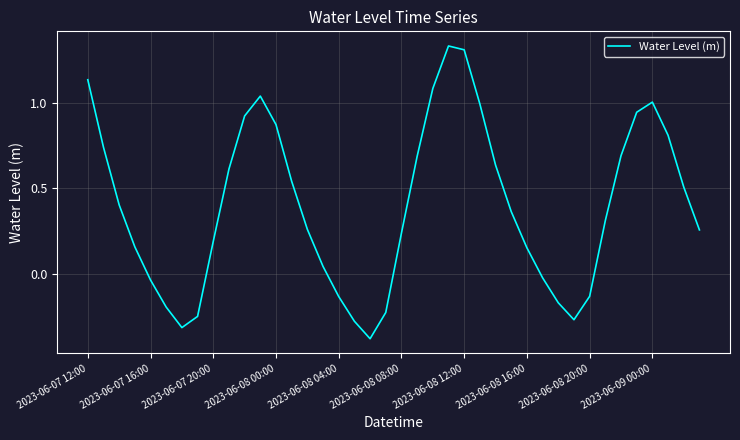

What is the smallest value displayed?

-0.4